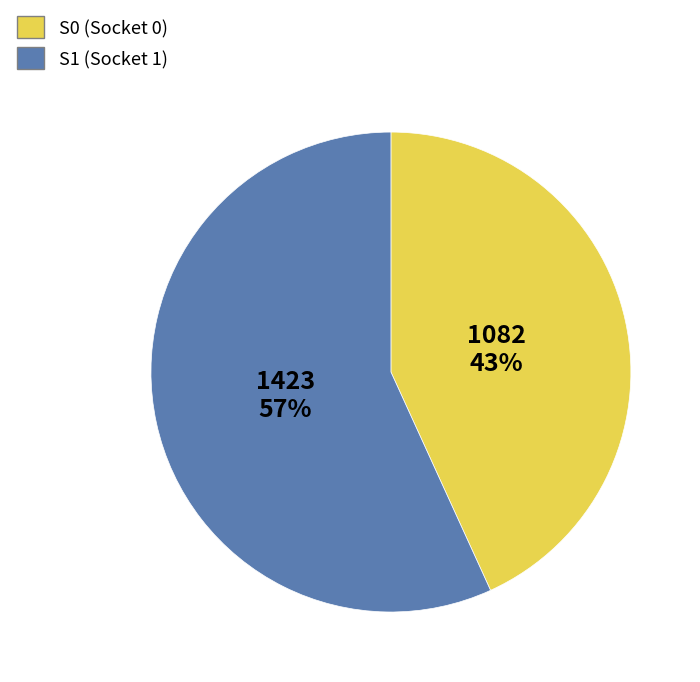

The S1 (Socket 1) slice represents 71% of the pie. True or false?

False